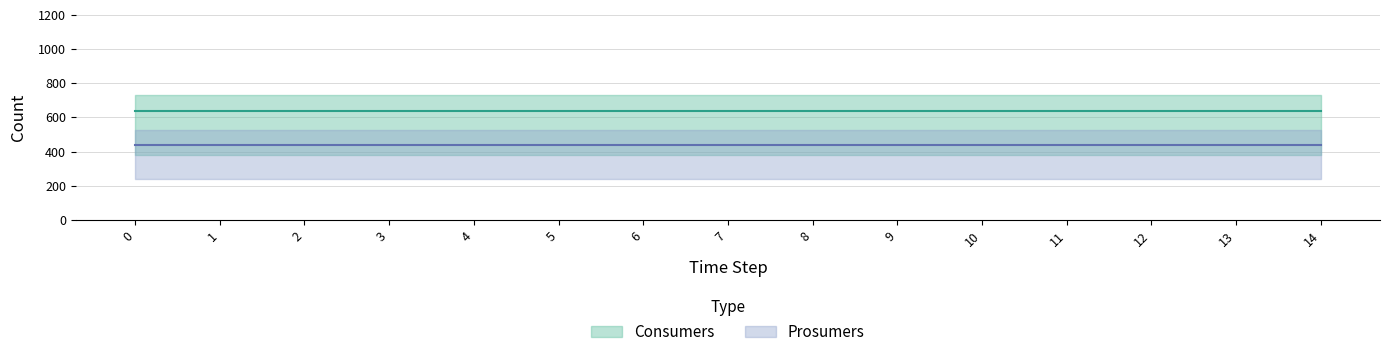

True or false: Consumers and Prosumers cross at least once.

False